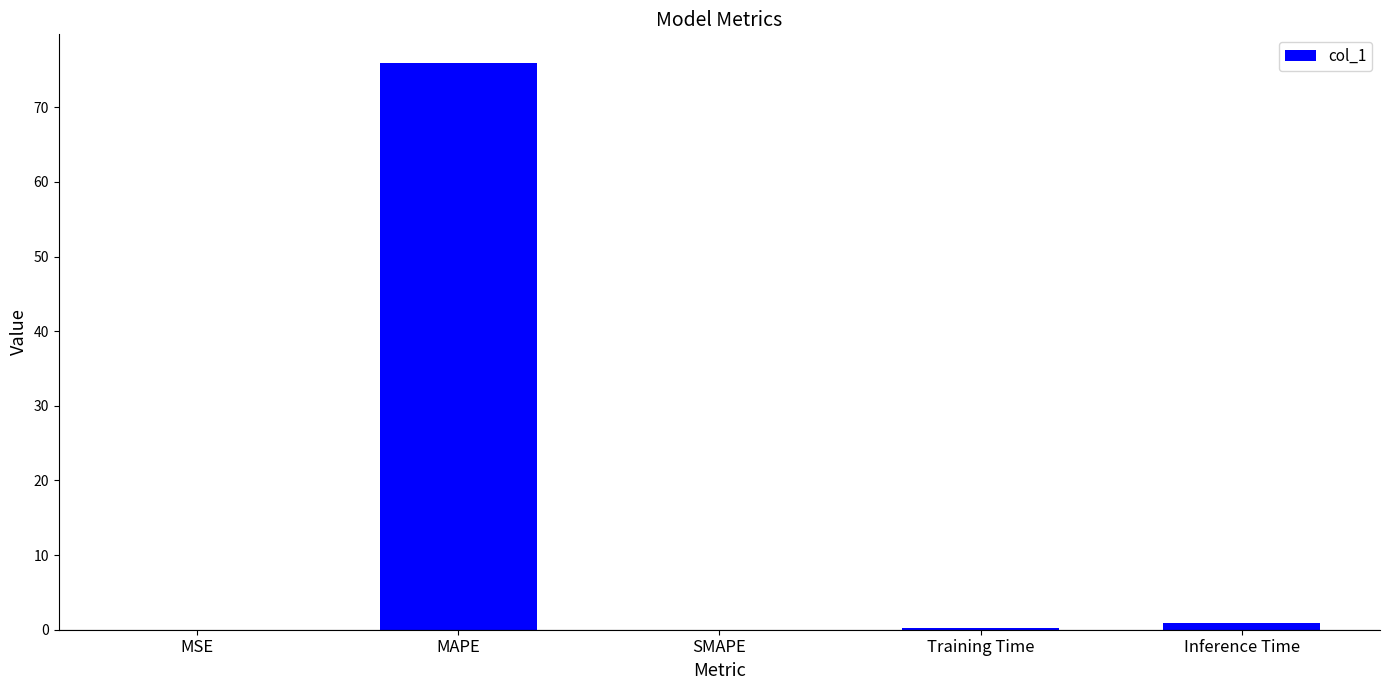

What is the average value?

15.4